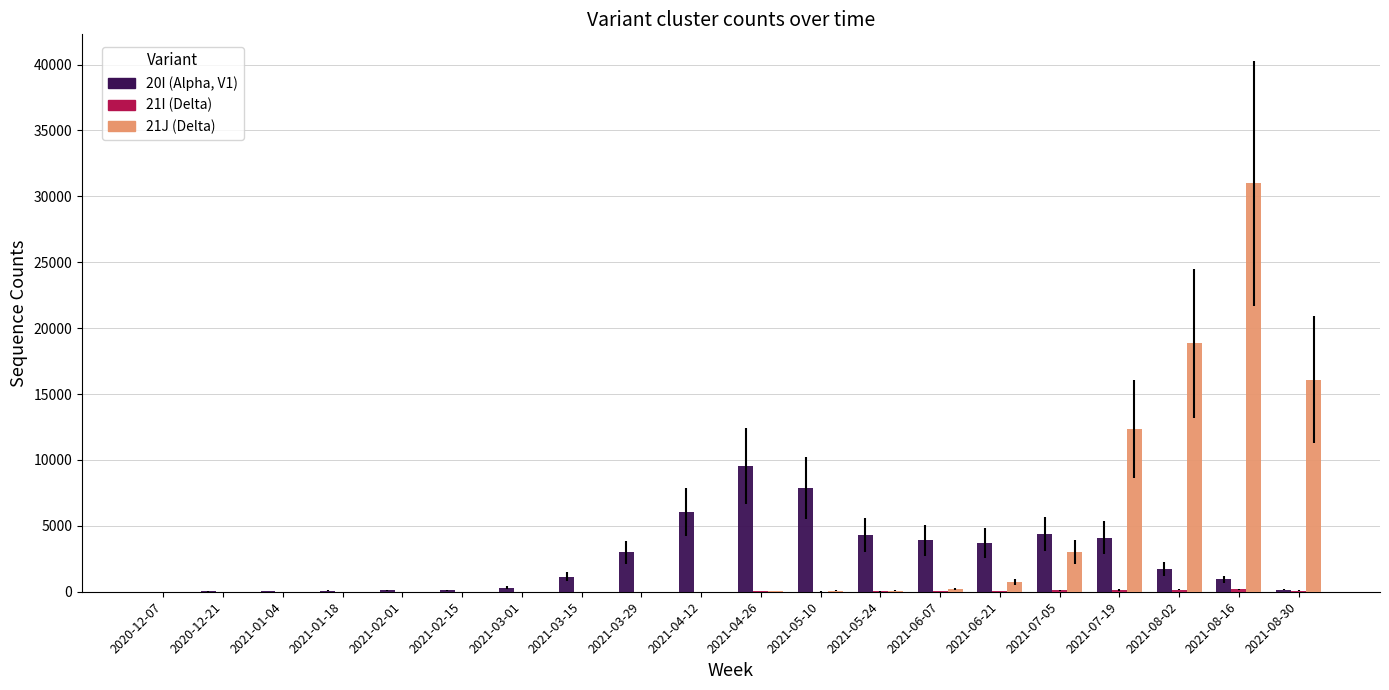

The value of 21J (Delta) at 2021-01-04 is -9837. True or false?

False